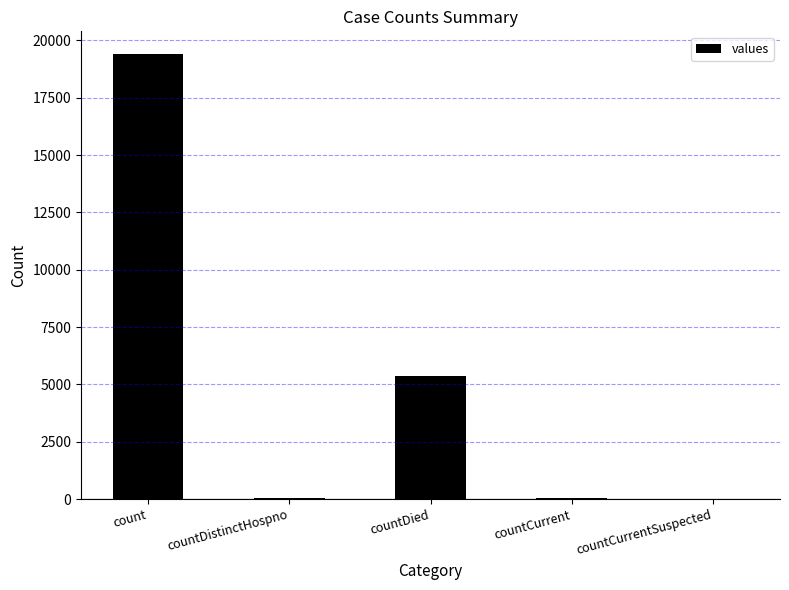

What is the ratio of the value at count to the value at countDied?

3.6